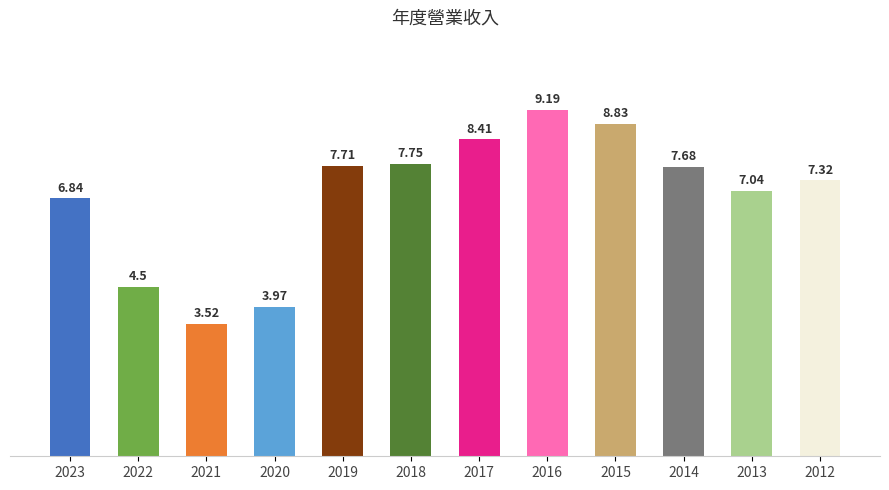

Rank the categories by value from lowest to highest.

2021, 2020, 2022, 2023, 2013, 2012, 2014, 2019, 2018, 2017, 2015, 2016